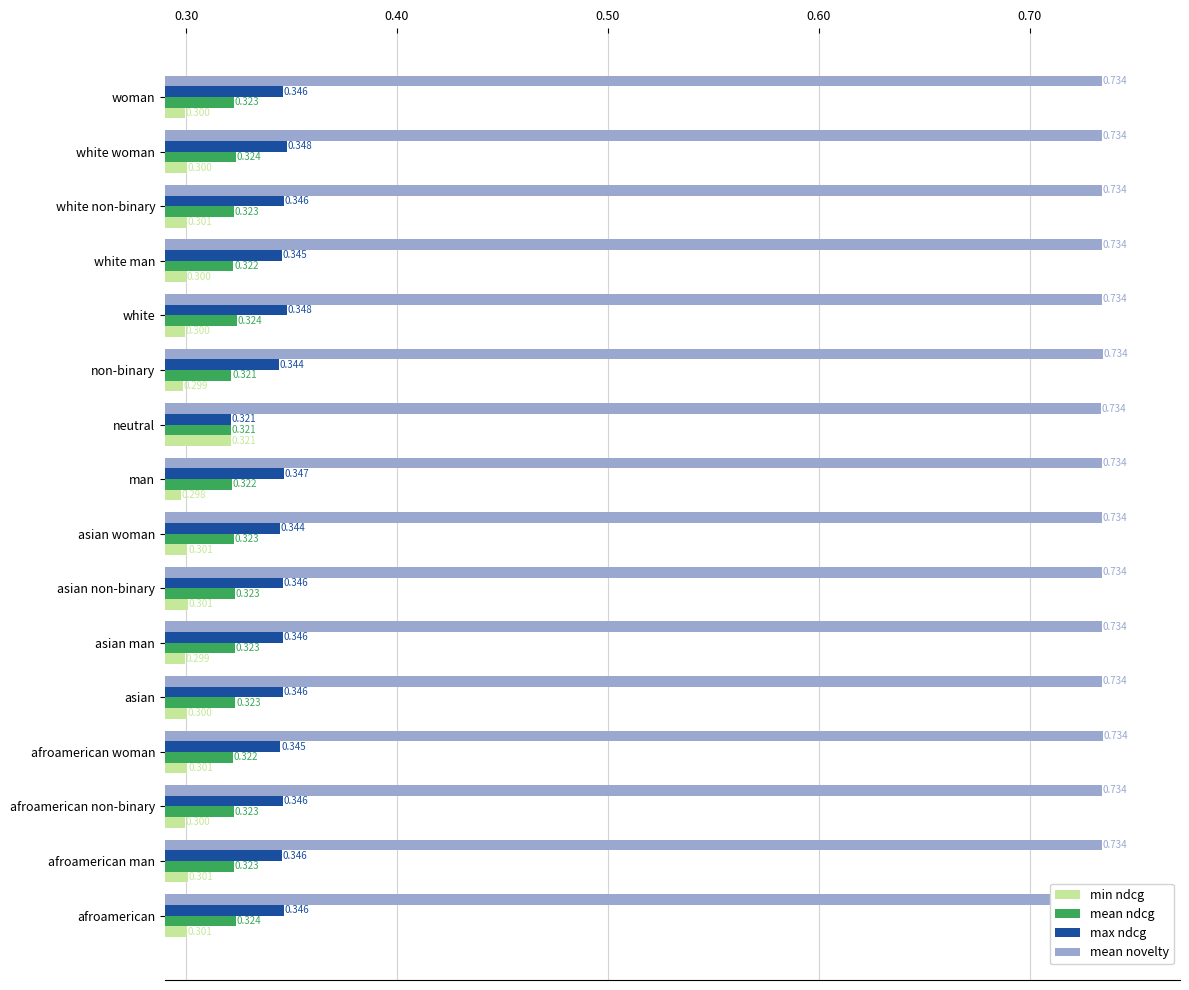

Is the value of max ndcg at afroamerican man greater than the value of mean ndcg at asian?

Yes